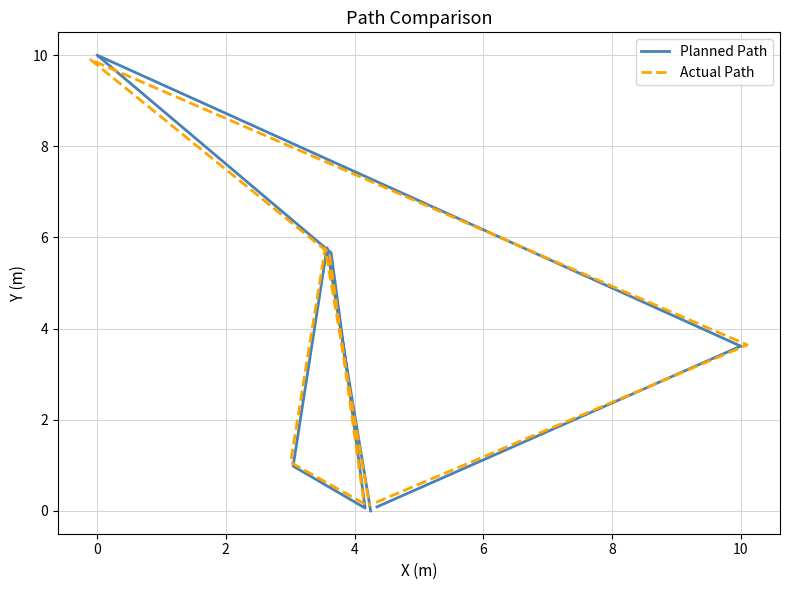

What are all the series names shown in the legend?

Planned Path, Actual Path